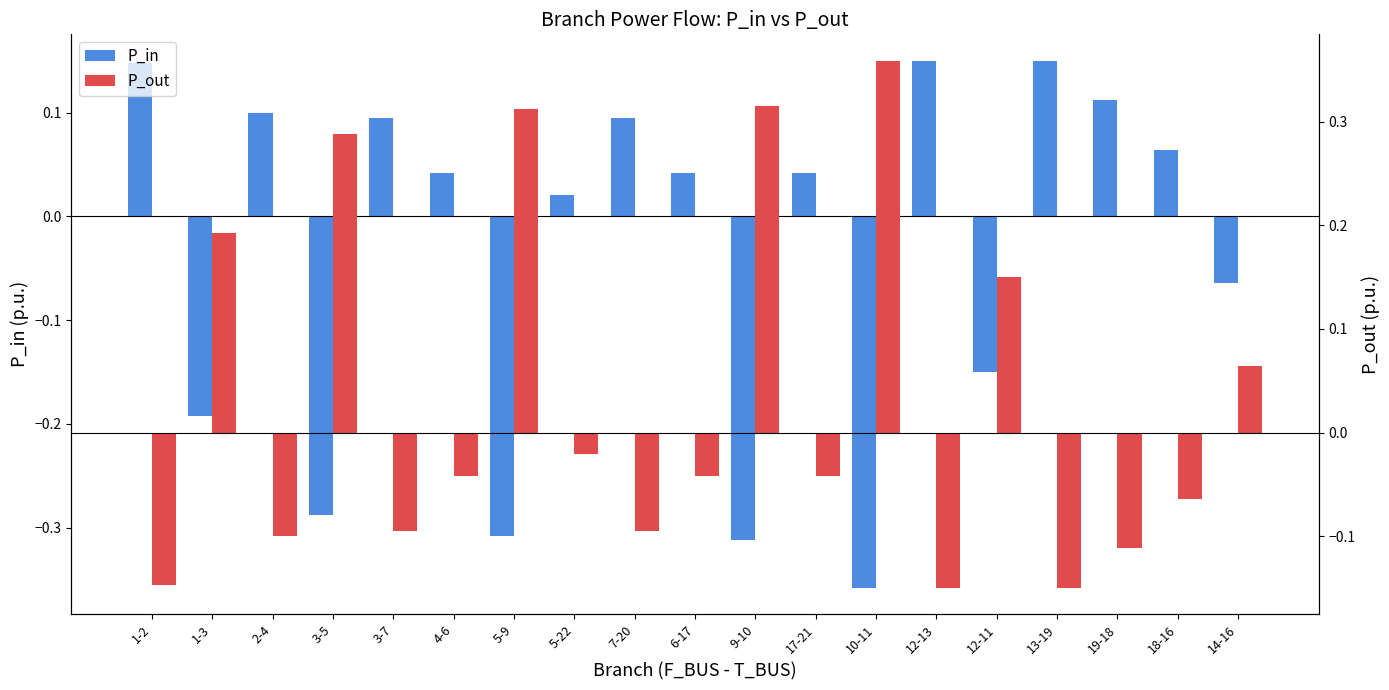

What is the label of the 16th bar from the right?

3-5